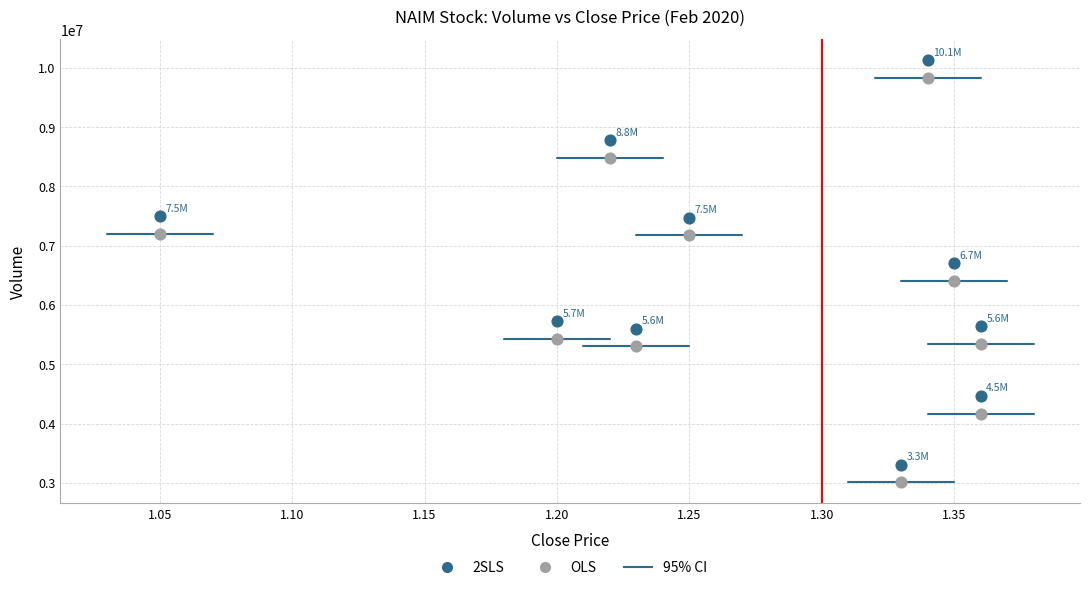

Across all data points, what is the range of Y values (max minus min)?

7116400